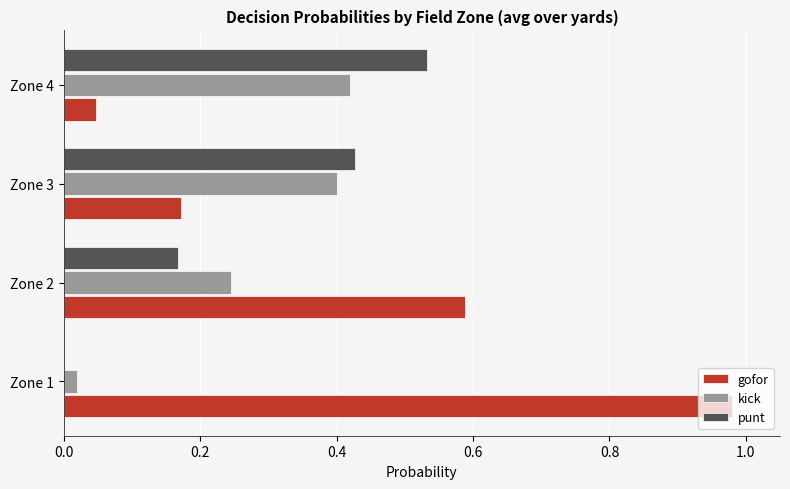

Is the value of kick at Zone 2 greater than the value of gofor at Zone 2?

No